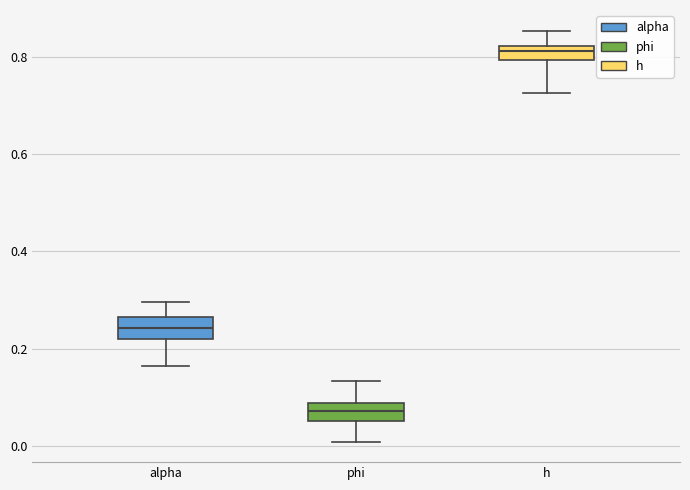

Where does the upper whisker of the box for h end on the y-axis? The values are not printed on the chart, so give them approximately, as read against the axis.

0.86